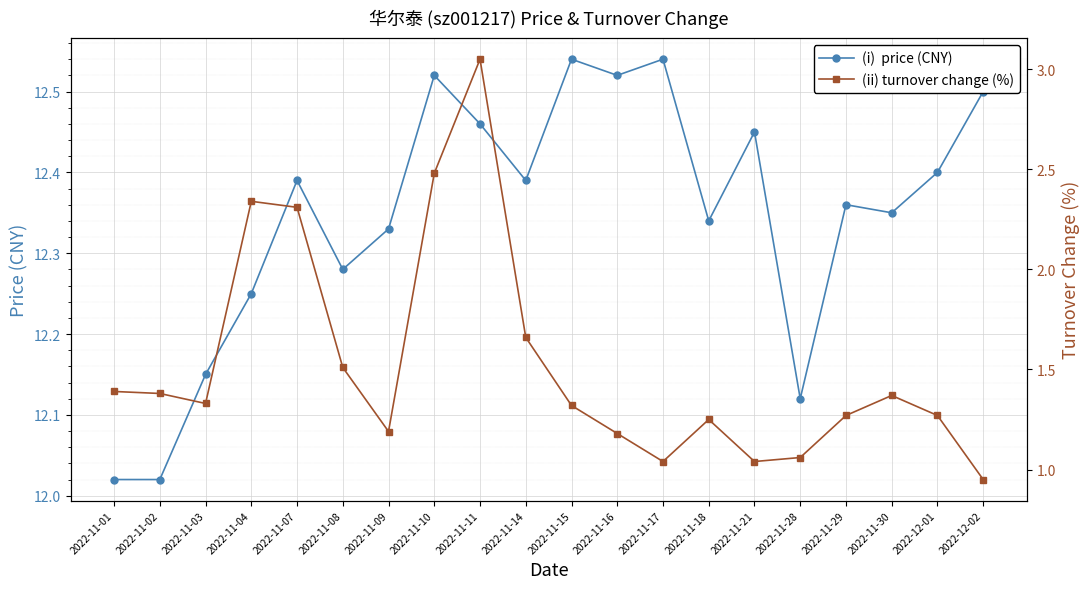

Rank the categories by price value from lowest to highest.

2022-11-01, 2022-11-02, 2022-11-28, 2022-11-03, 2022-11-04, 2022-11-08, 2022-11-09, 2022-11-18, 2022-11-30, 2022-11-29, 2022-11-07, 2022-11-14, 2022-12-01, 2022-11-21, 2022-11-11, 2022-12-02, 2022-11-10, 2022-11-16, 2022-11-15, 2022-11-17